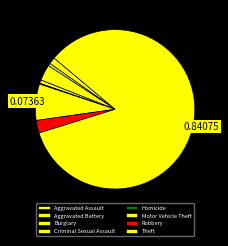

The Homicide slice represents 7% of the pie. True or false?

False